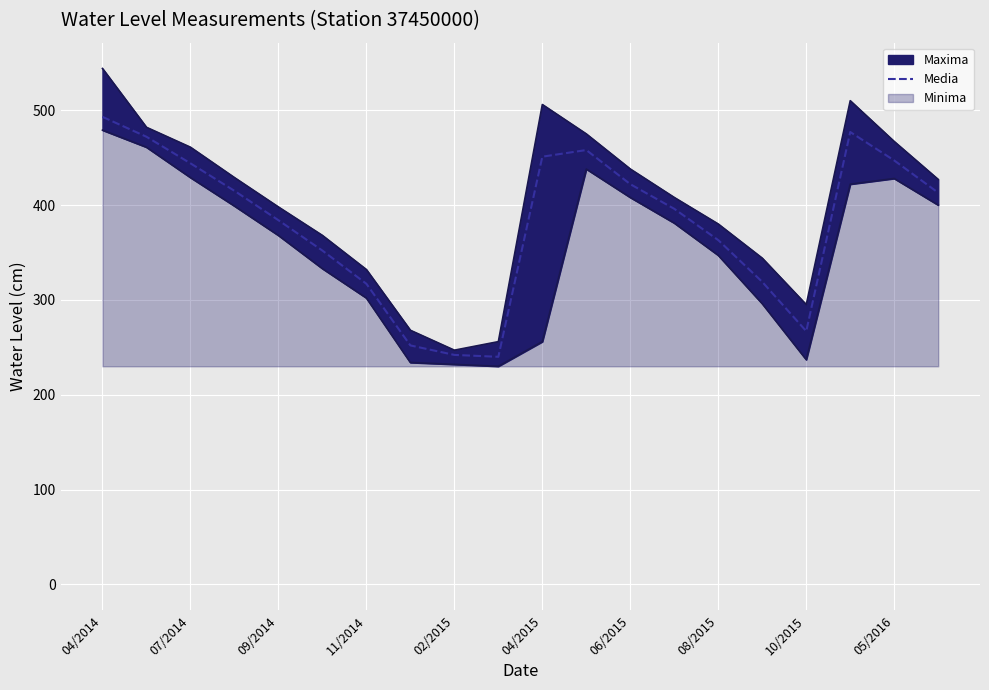

True or false: Media has a value of 384 at 09/2014.

True